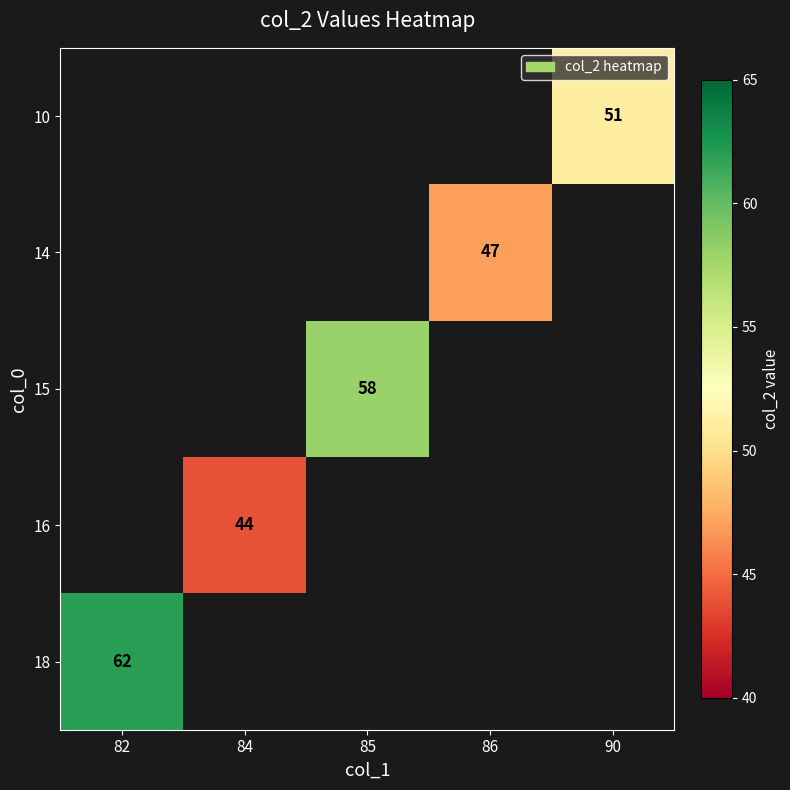

How many categories are shown in the chart?

5